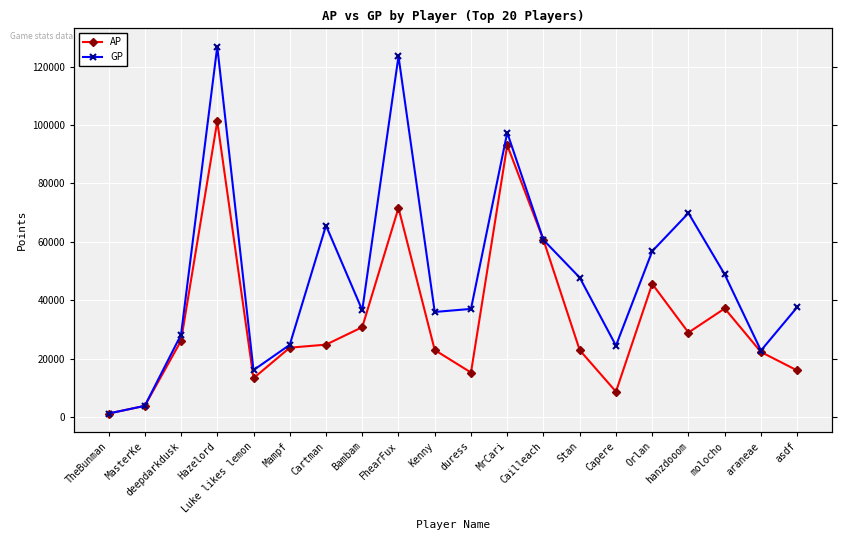

What is the maximum value shown in the chart?

126819